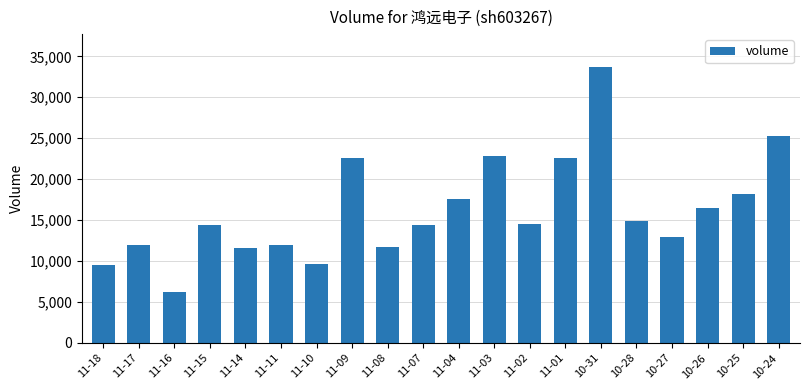

What is the label of the 1st bar from the left?

11-18